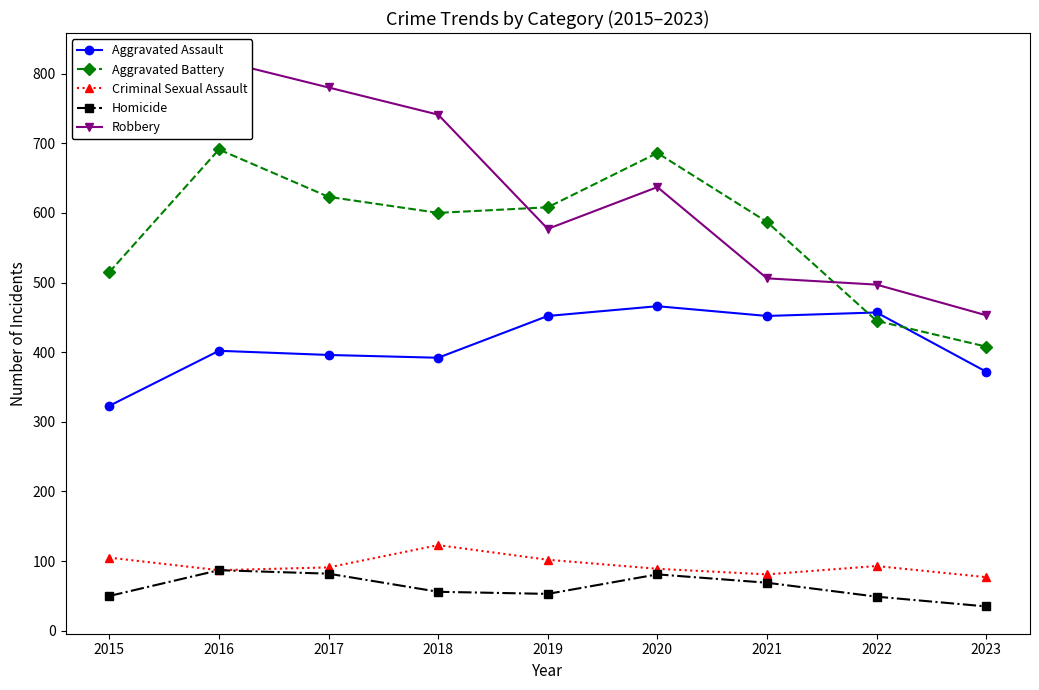

What is the sum of the Criminal Sexual Assault values at 2019 and 2015?

207